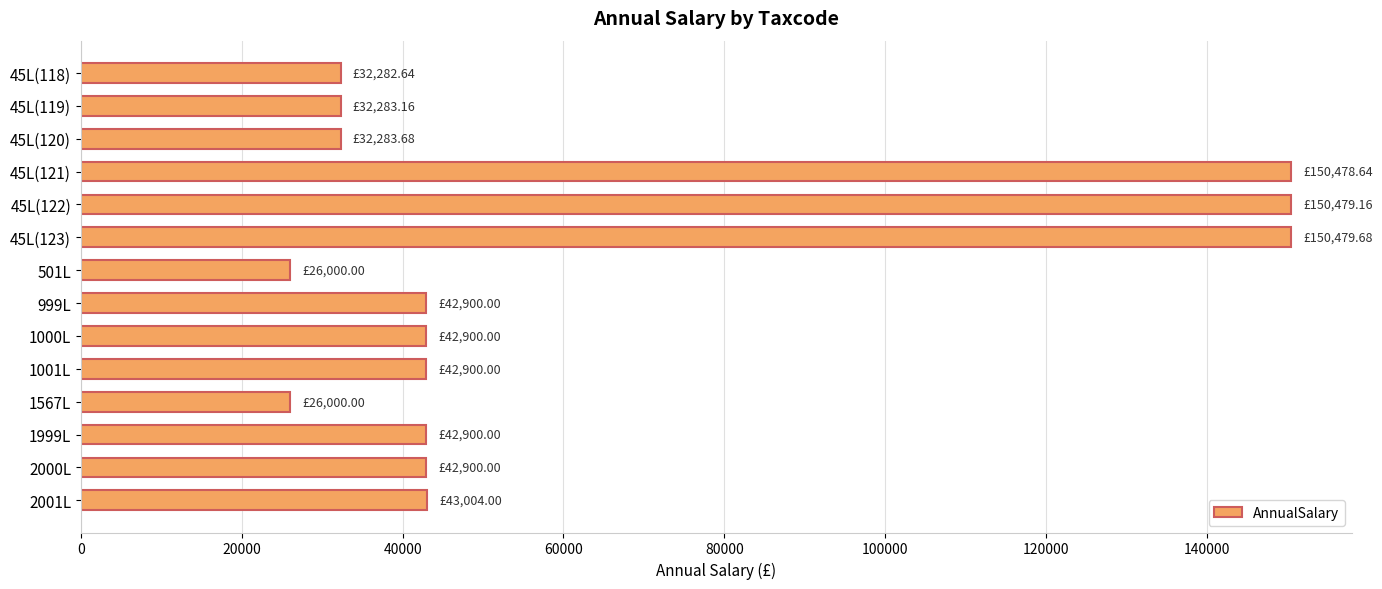

What is the minimum value shown in the chart?

26000.0